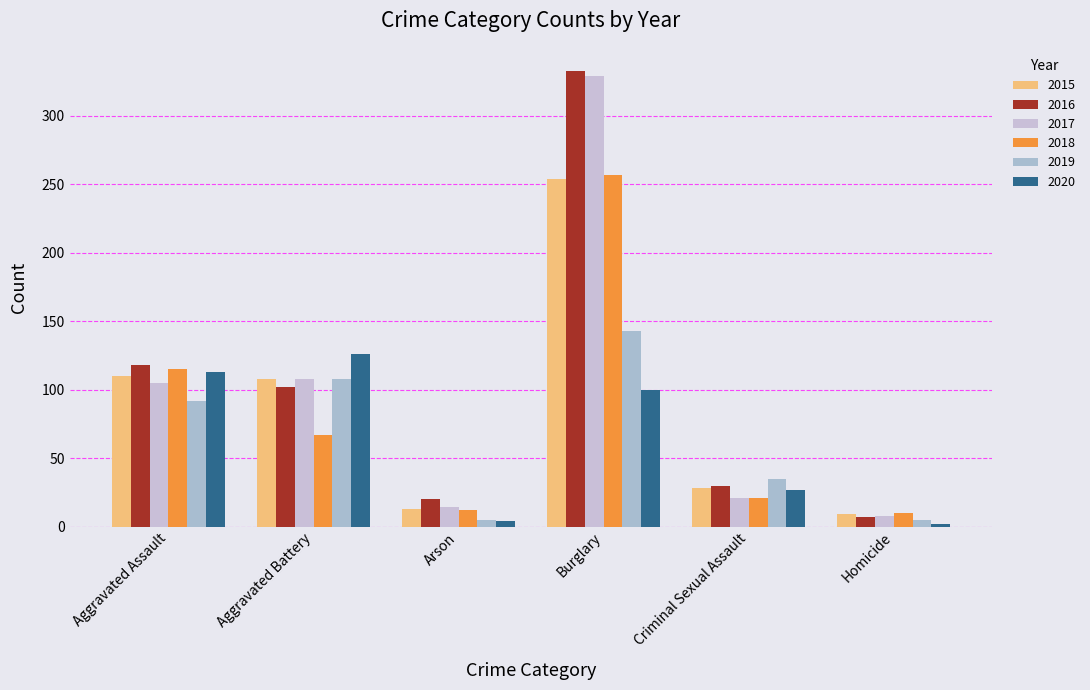

What is the smallest value displayed?

2